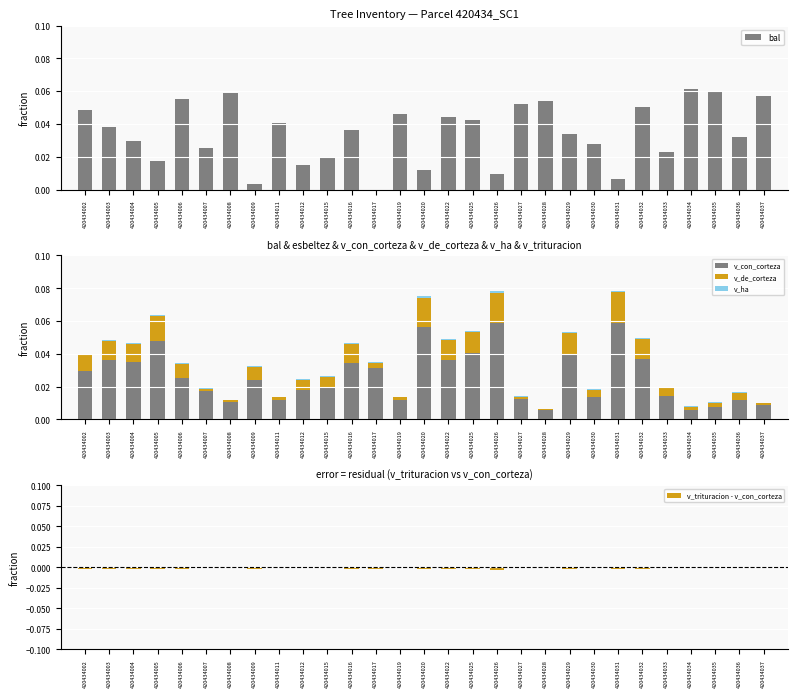

Which series has the largest total across all categories?

bal